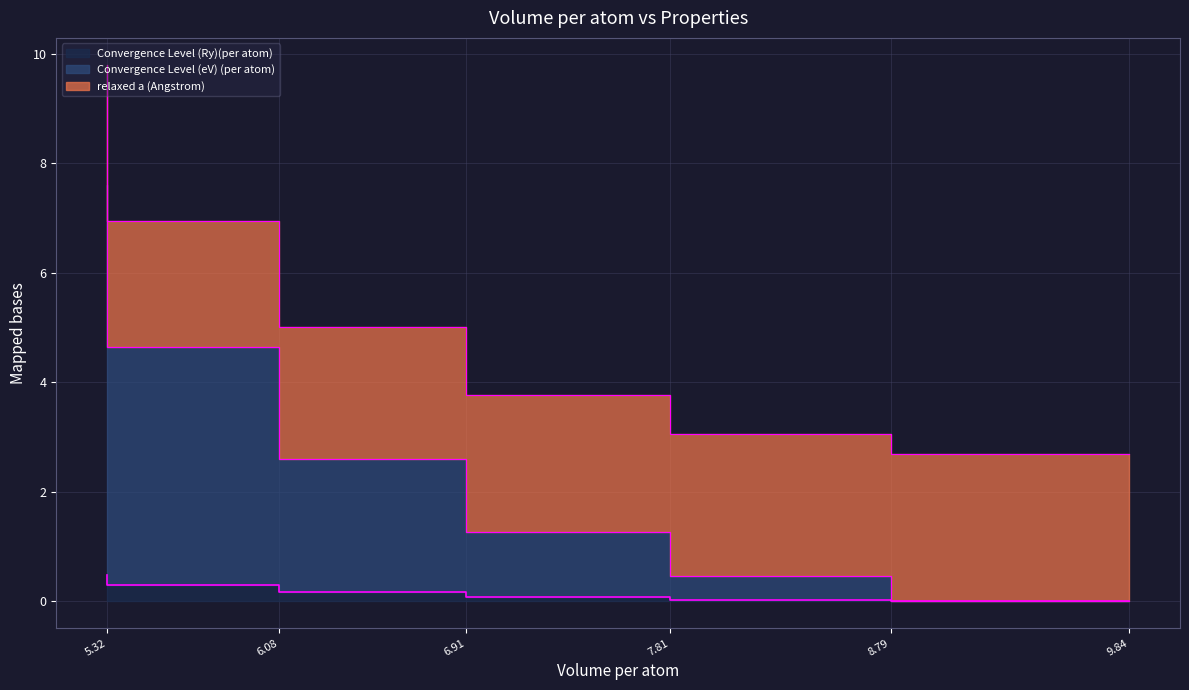

Which series has the largest total across all categories?

Convergence Level (Ry)(per atom)